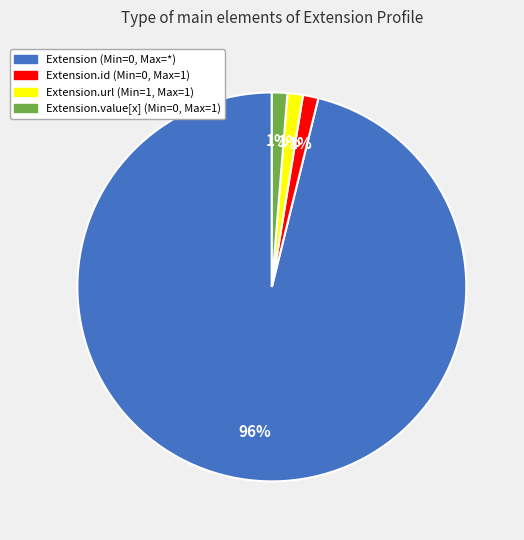

To the nearest percent, what is the average slice percentage?

25%